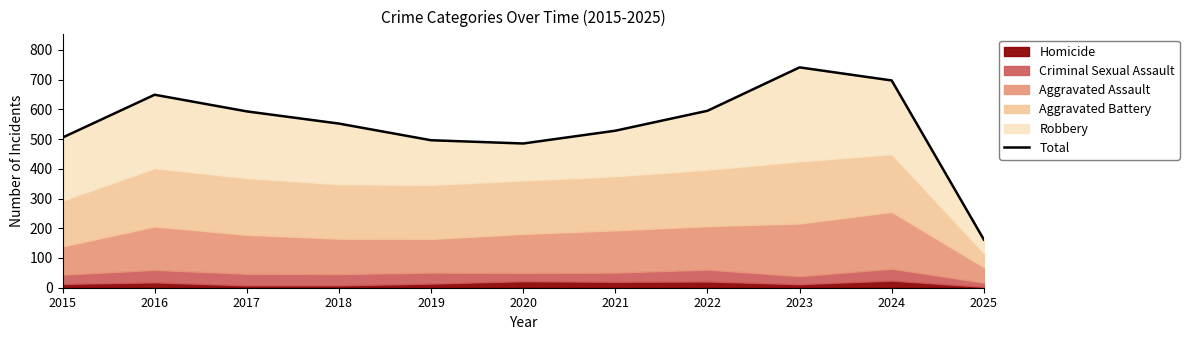

How many lines are shown in the chart?

1